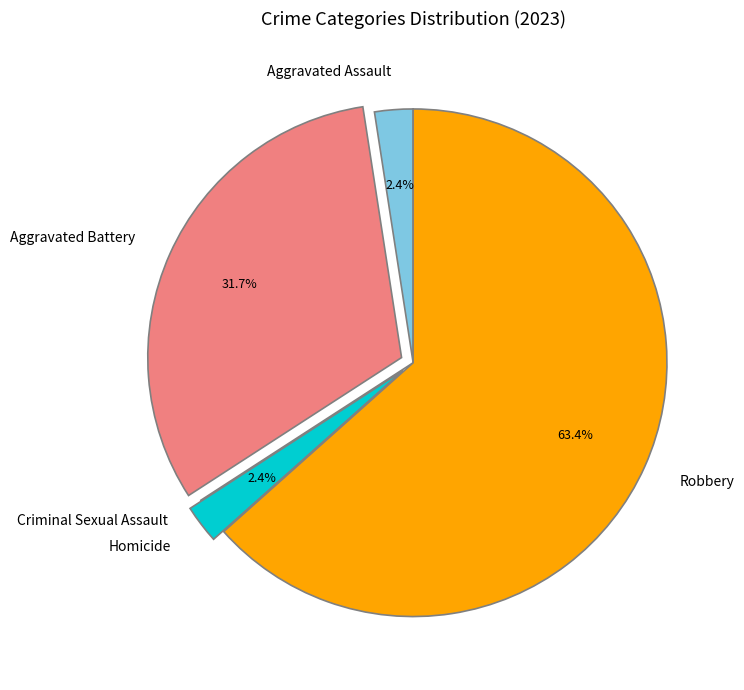

Which slice is the largest?

Robbery